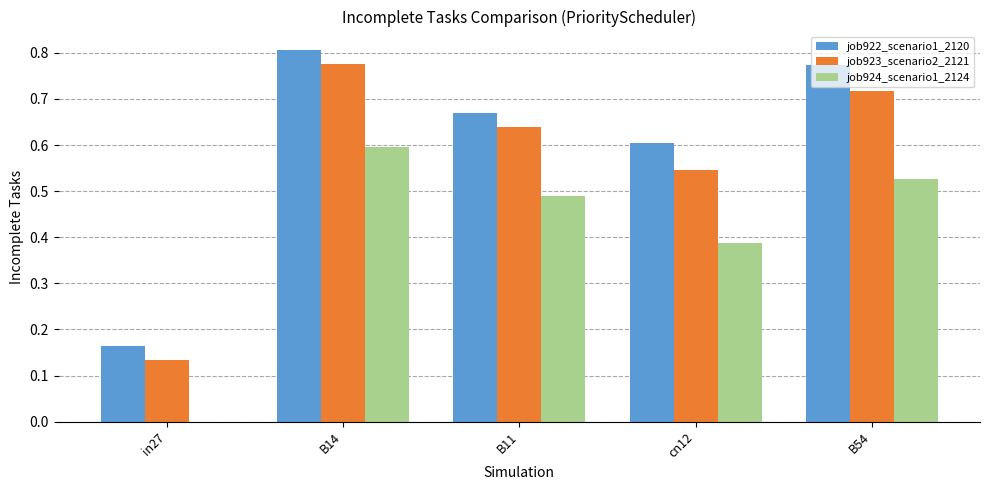

Which series changed the most between B11 and cn12?

job924_scenario1_2124